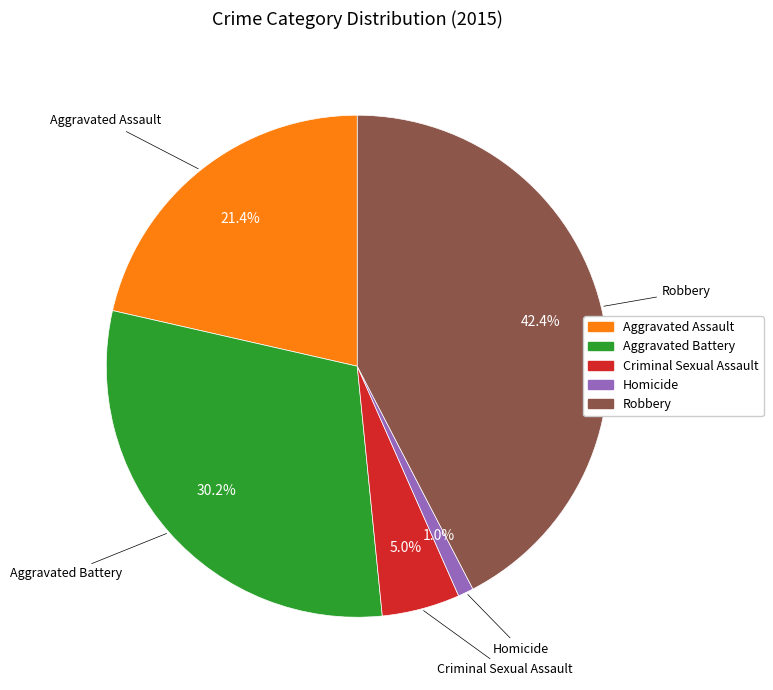

Is there a majority slice in this chart?

No